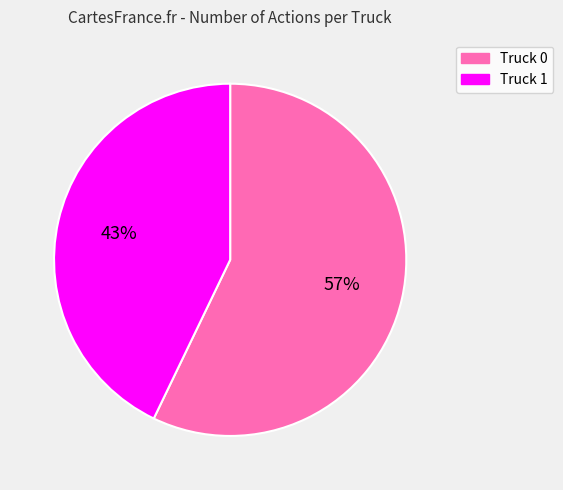

True or false: Truck 0 accounts for 57% of the total.

True